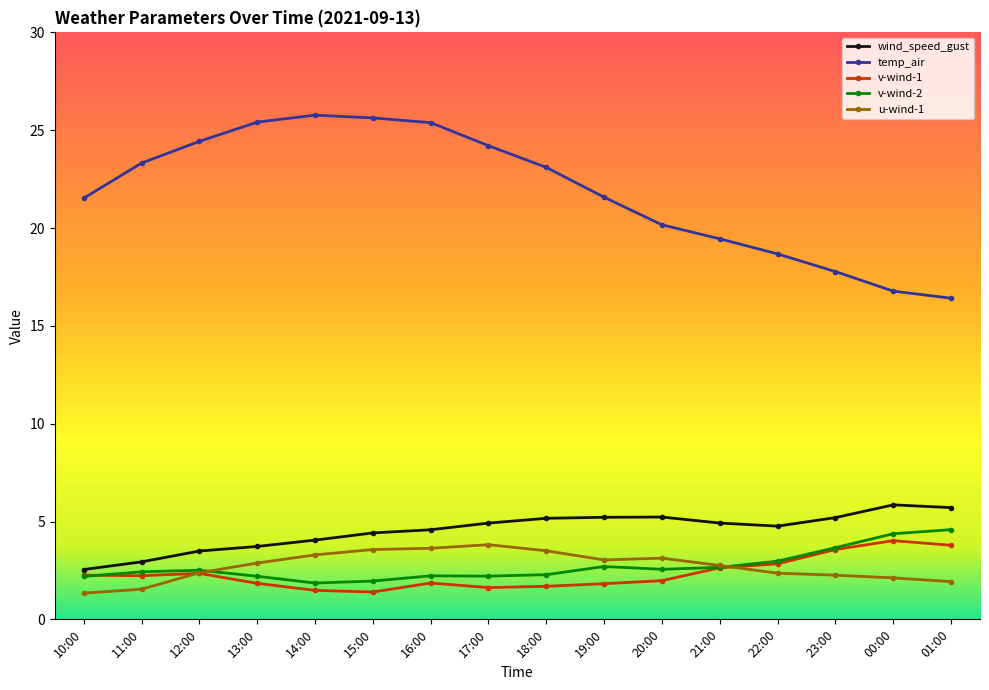

What is the minimum value shown in the chart?

1.3